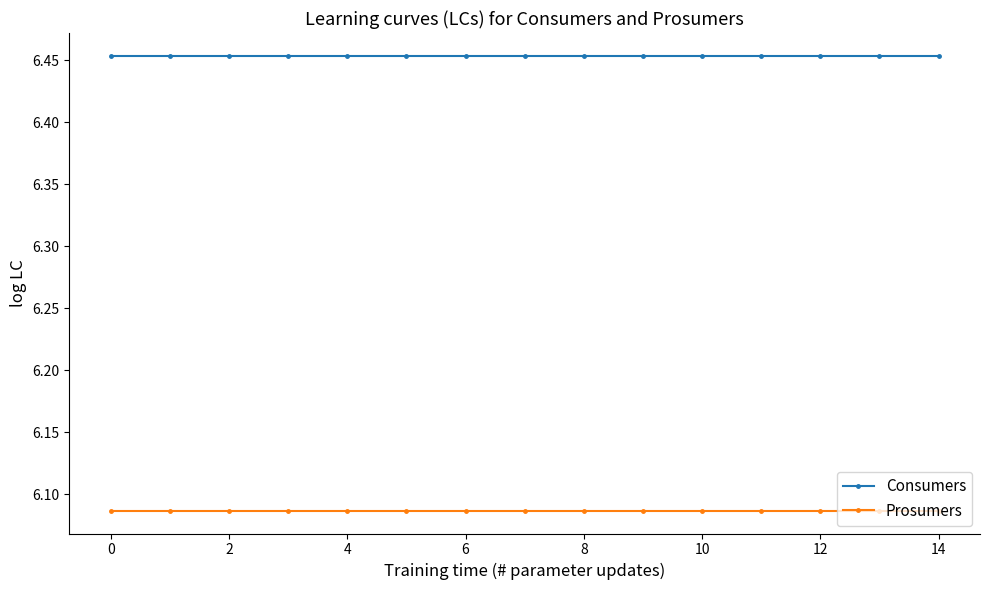

Which series has the largest total across all categories?

Consumers